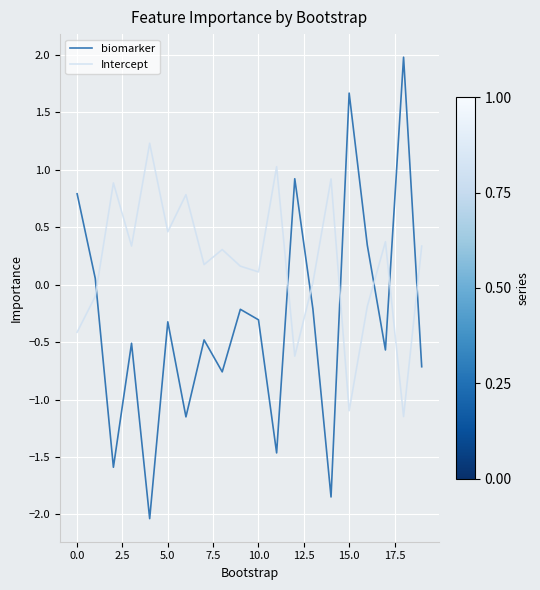

How many values in the biomarker series exceed 0?

6